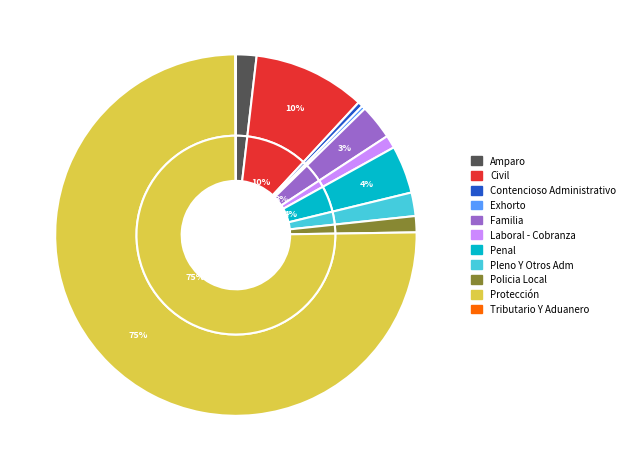

Does Familia represent more than half of the total?

No